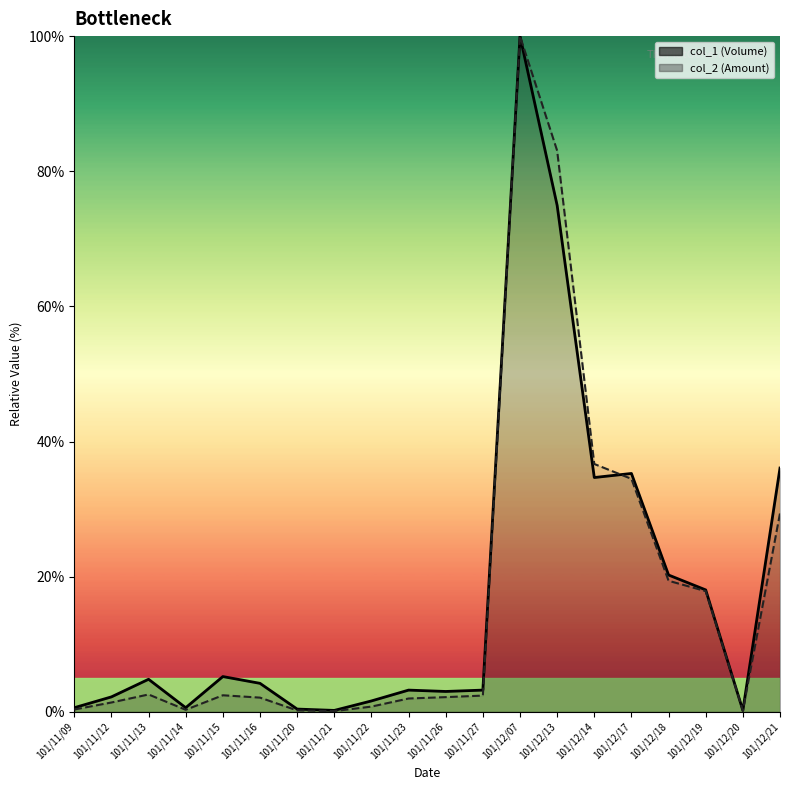

At which category does col_1_line reach its first local valley?

101/11/14